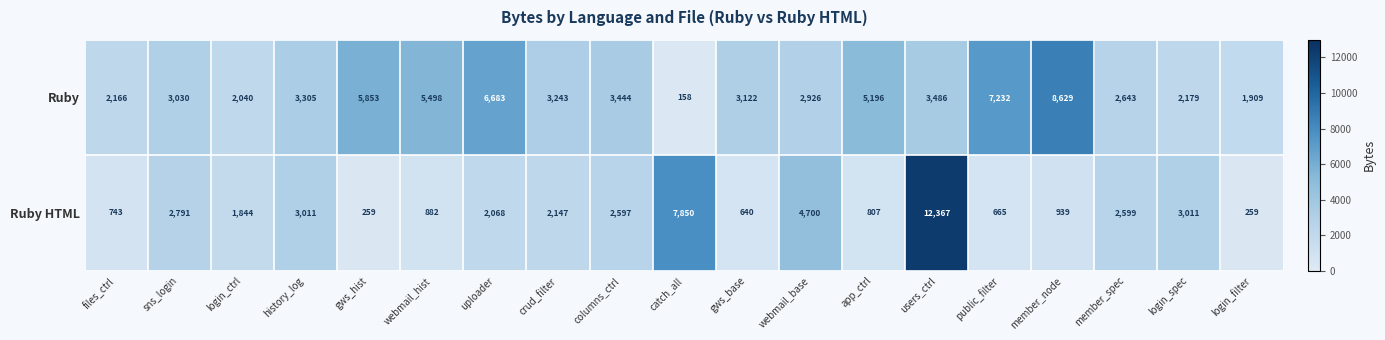

List the labels in order of Ruby value, smallest first.

catch_all, login_filter, login_ctrl, files_ctrl, login_spec, member_spec, webmail_base, sns_login, gws_base, crud_filter, history_log, columns_ctrl, users_ctrl, app_ctrl, webmail_hist, gws_hist, uploader, public_filter, member_node